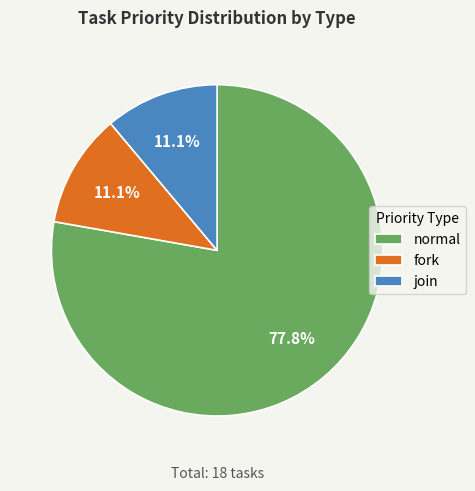

To the nearest percent, what is the average slice percentage?

33%